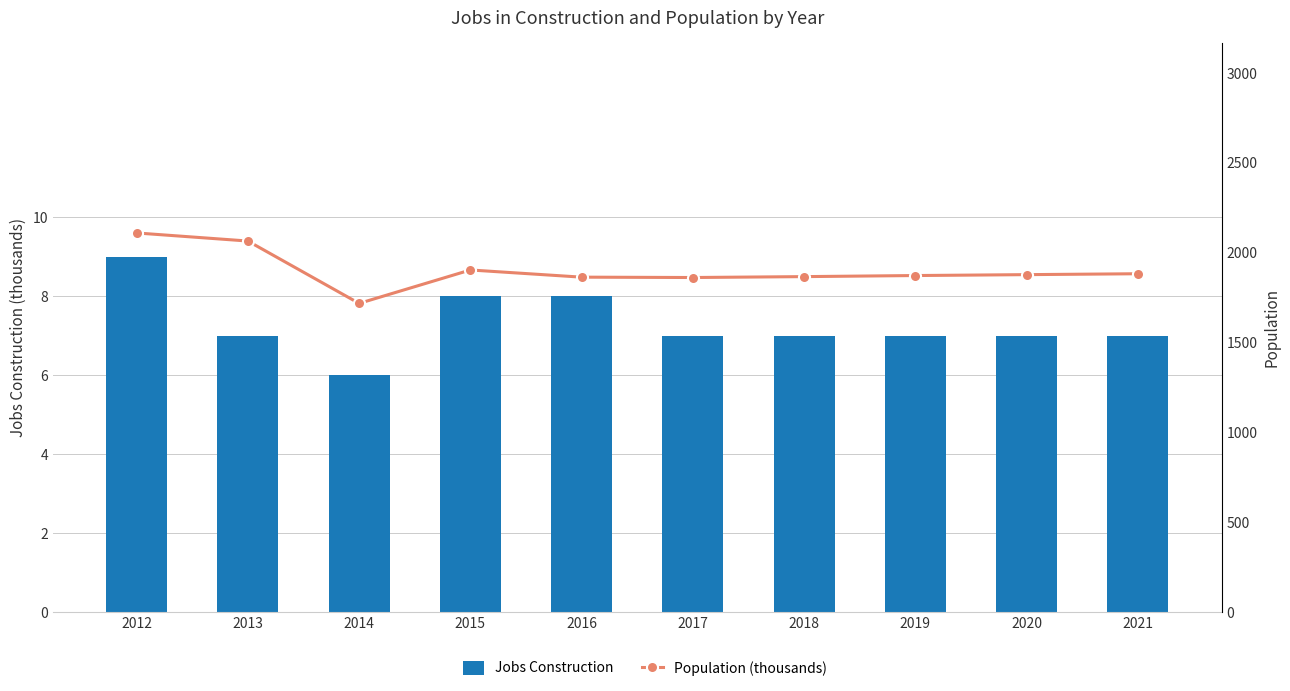

What is the smallest value displayed?

6